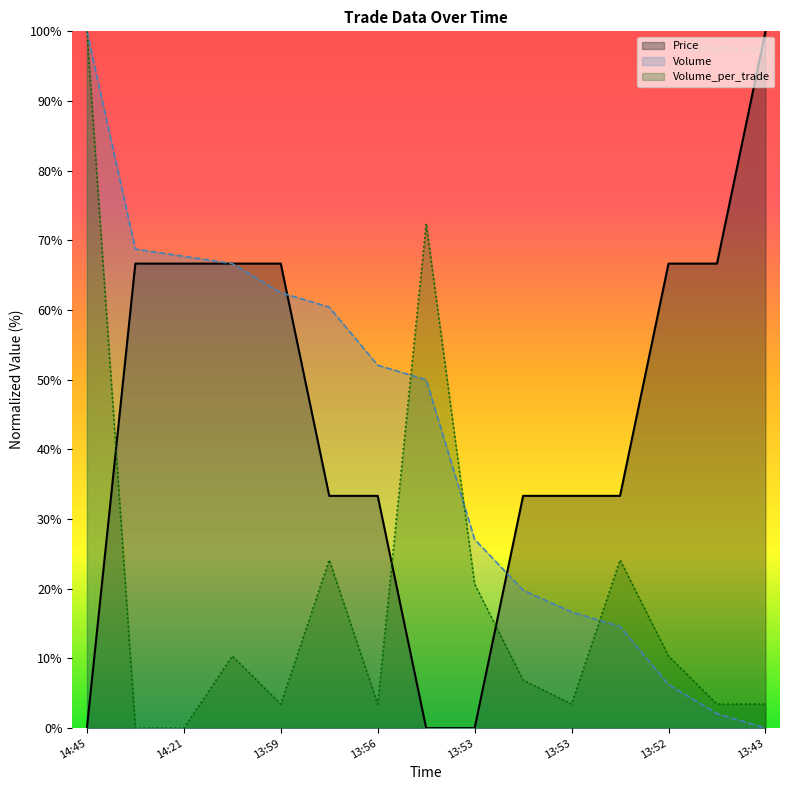

How many values in the Price series exceed 33?

12